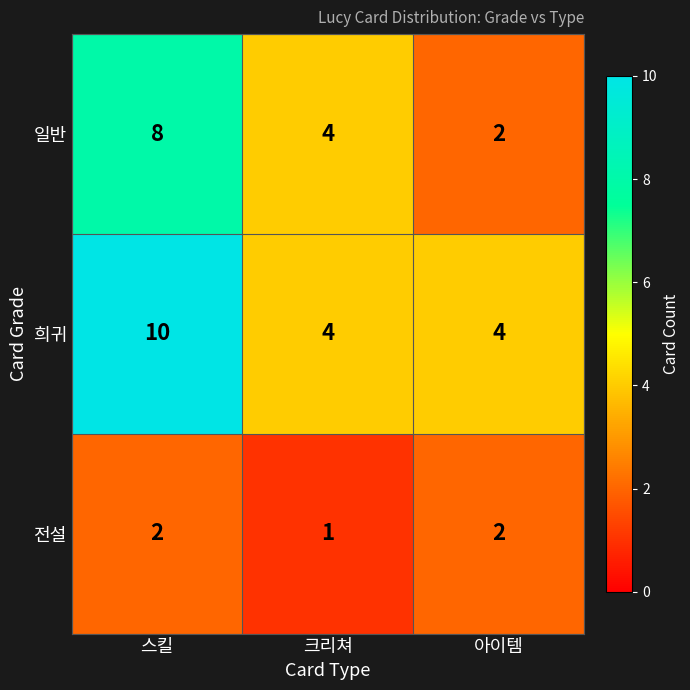

How many data points does each series have?

3